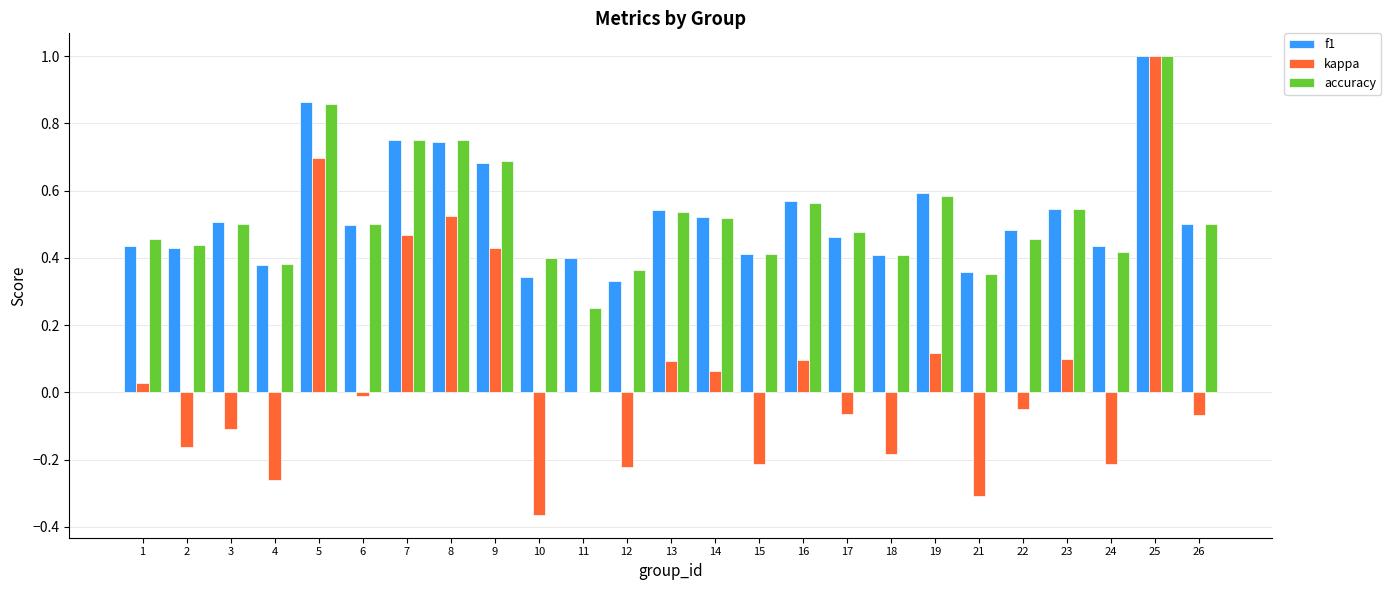

At which category is the sum across all series the highest?

25